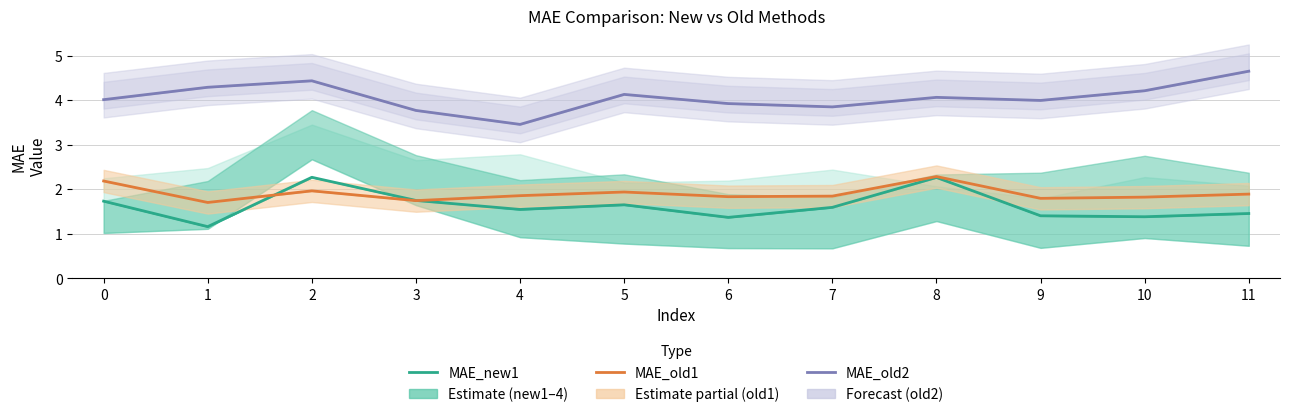

At 3, list the series in order from largest to smallest.

MAE_old2, MAE_new1, MAE_old1